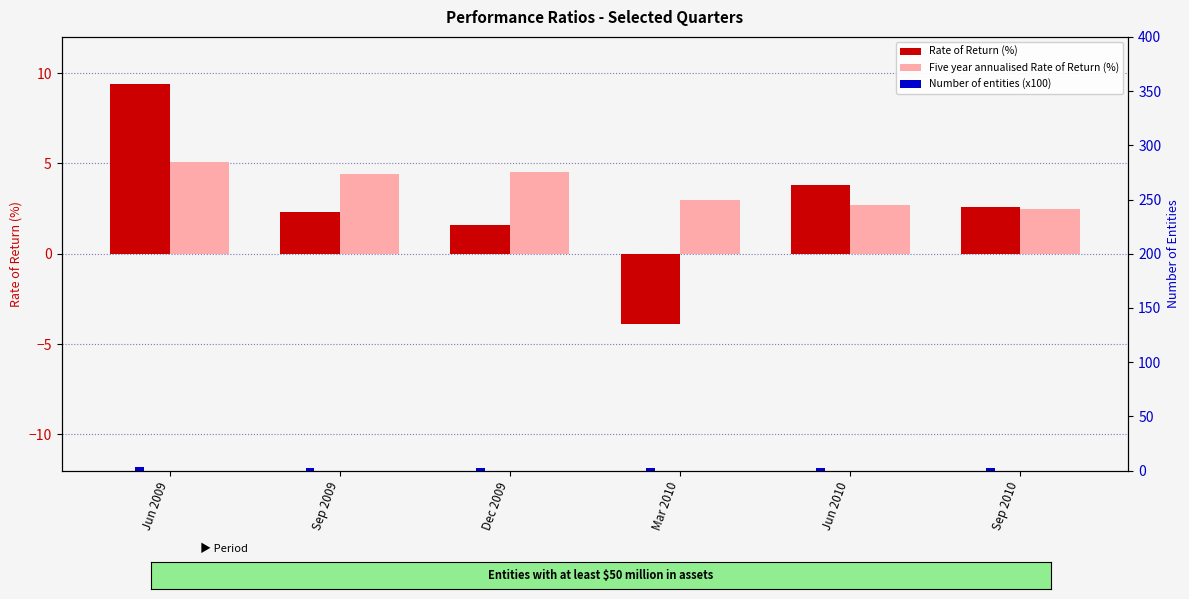

What is the difference between the highest and lowest values at Jun 2009?

6.5